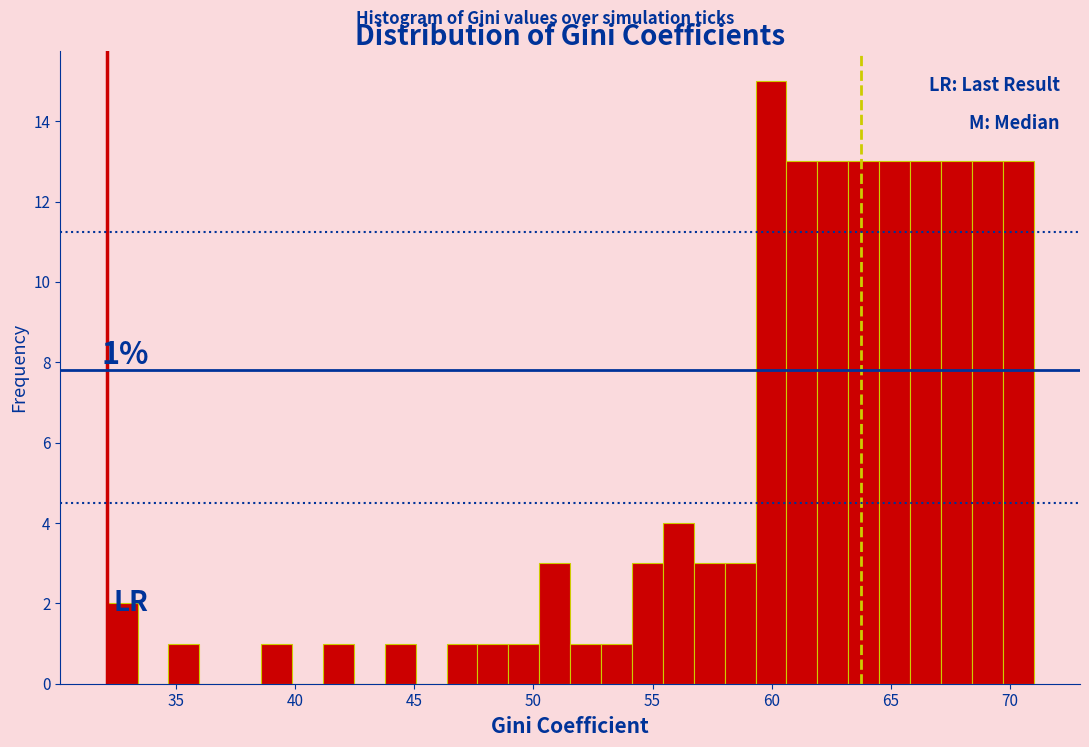

Read against the x-axis, roughly where is the centre of the tallest bar?

60.0